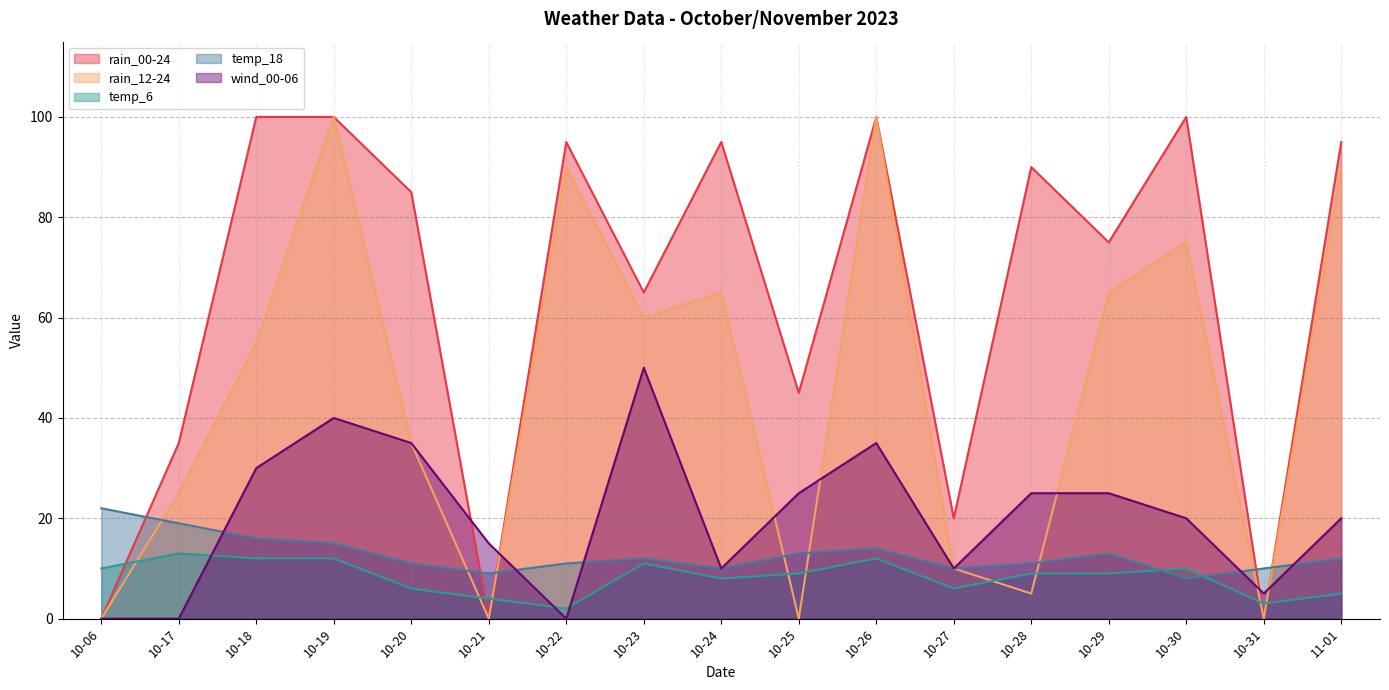

What is the label of the 9th point from the left?

10-24